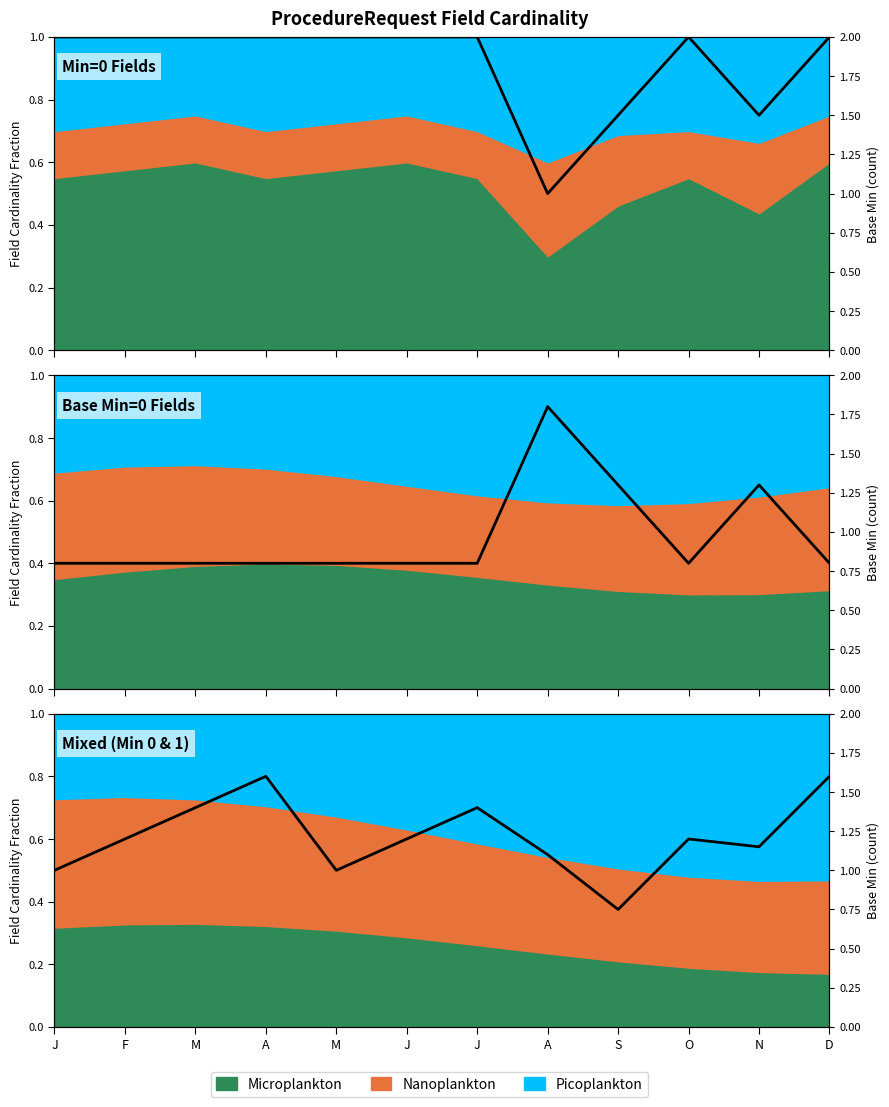

What is the change in value from O to D?

+0.4